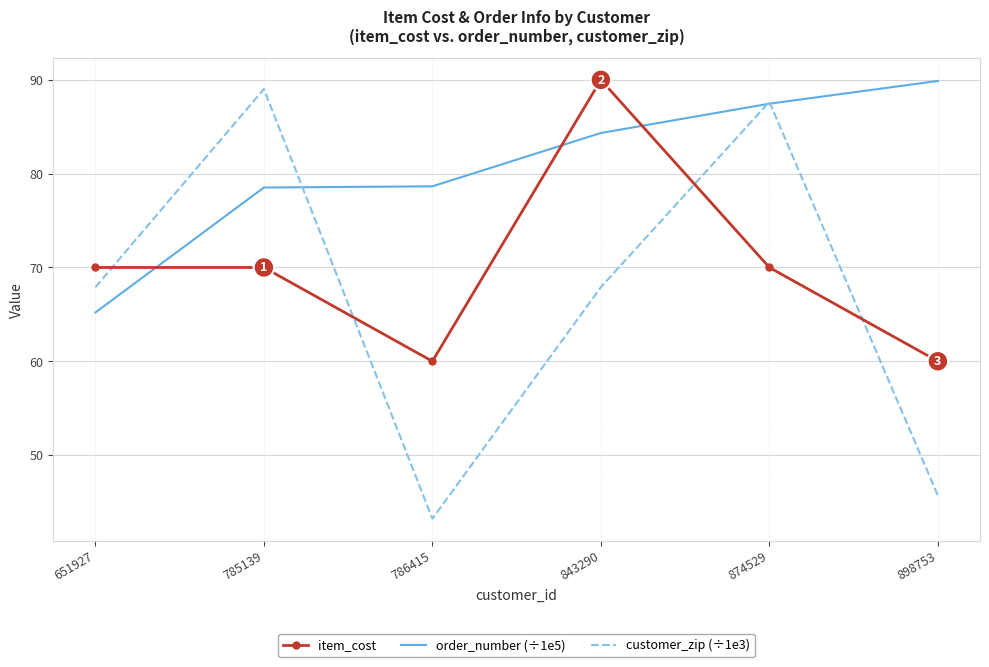

Between which two adjacent categories do order_number (÷1e5) and item_cost first intersect?

651927 and 785139